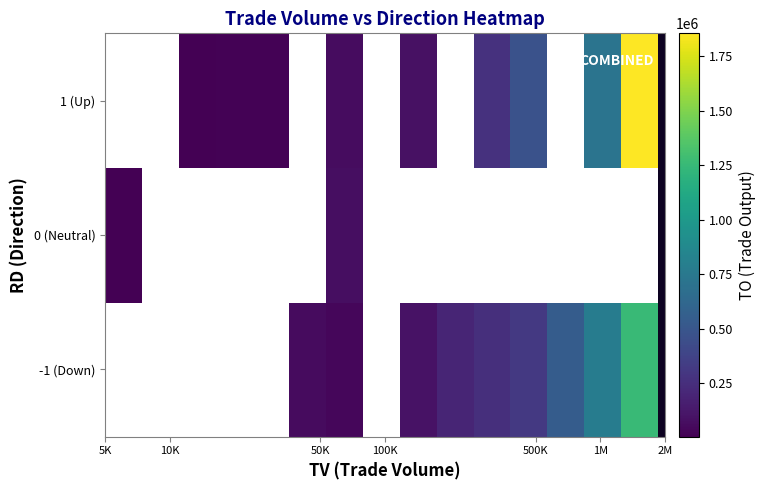

How many data points does each series have?

15